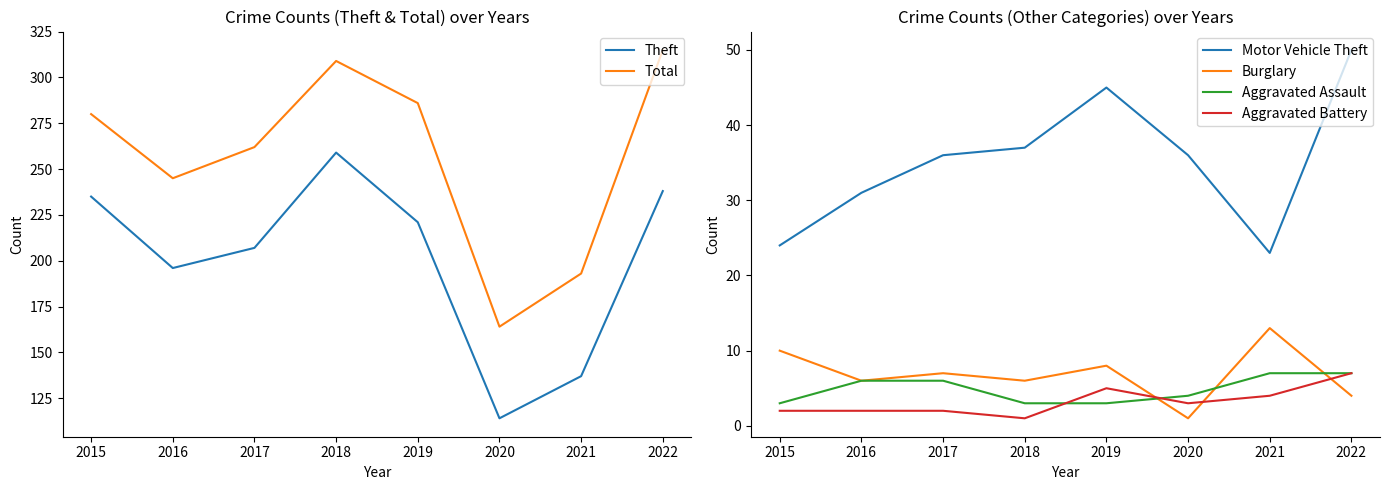

What is the spread (max minus min) of values at 2016?

243